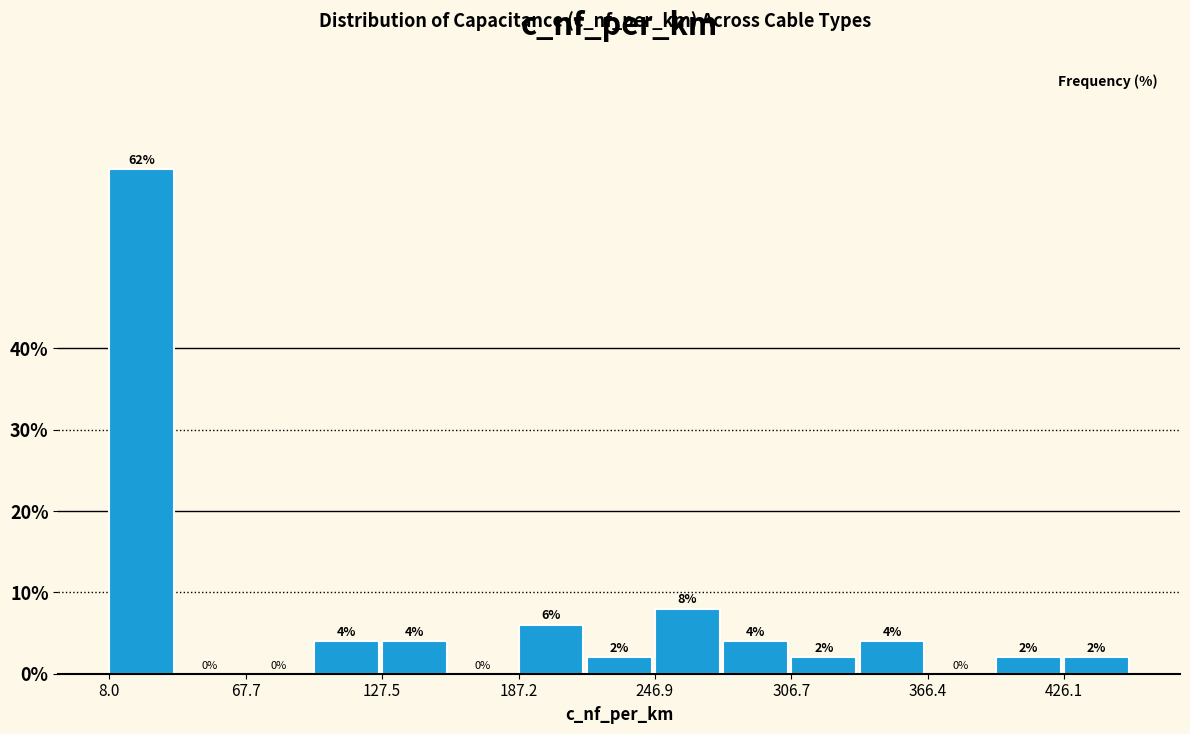

Around what value on the x-axis is the tallest bar? Give the approximate position of its centre, as read against the axis.

20